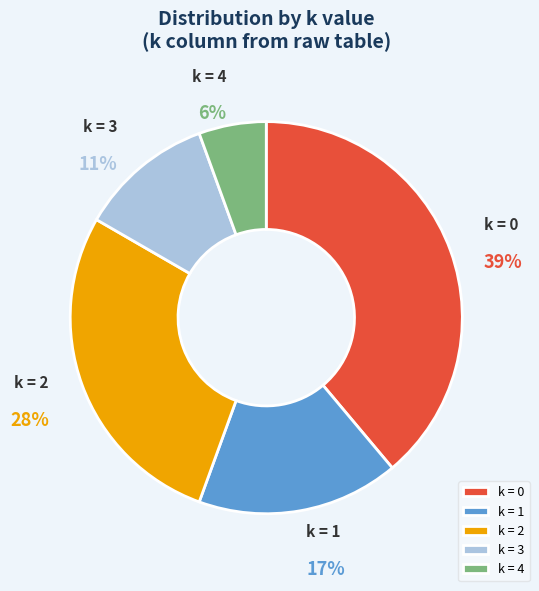

How many slices are in this pie chart?

5